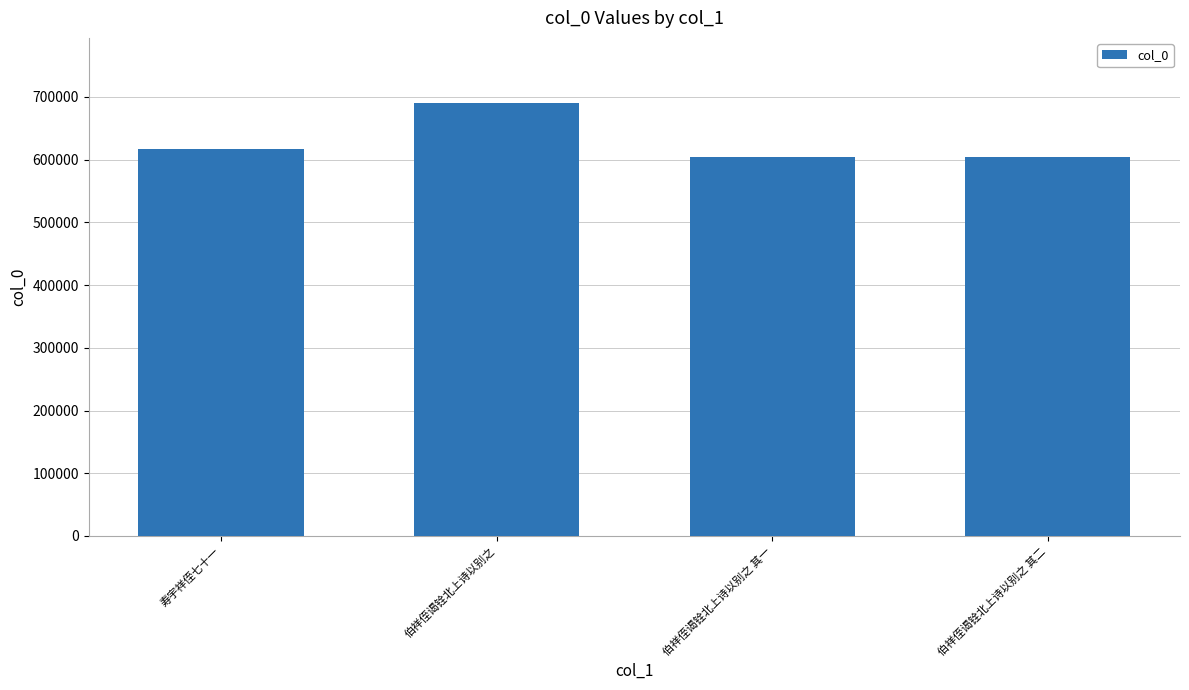

The value at 伯祥侄谒铨北上诗以别之 其二 is 604459. True or false?

True